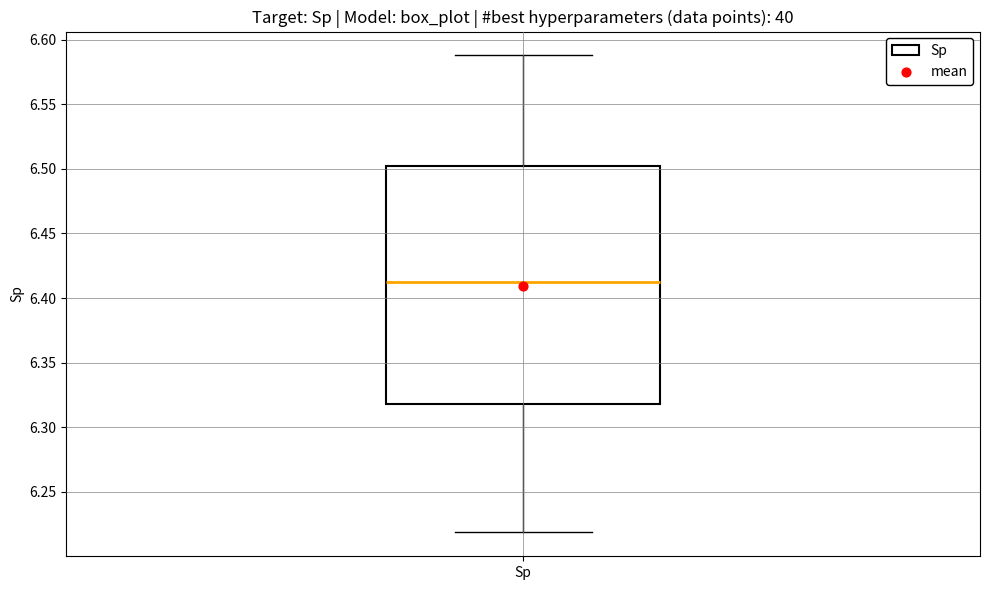

Transcribe this box plot: give where the median line is, the range the box spans, and where the two whiskers end, as read against the y-axis. The values are not printed on the chart, so give them approximately, as read against the axis.

median 6.415, box 6.320 to 6.505, whiskers 6.220 to 6.590